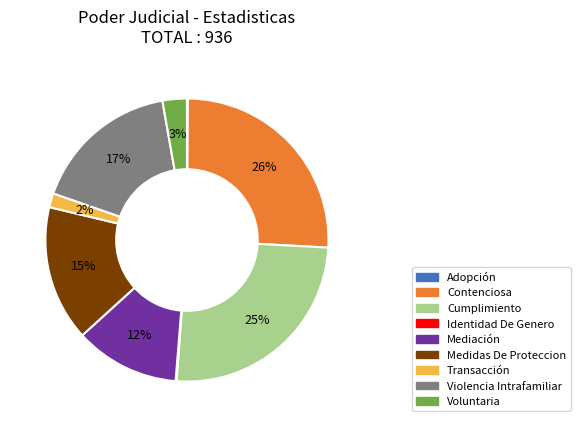

To the nearest percent, what is the average slice percentage?

11%